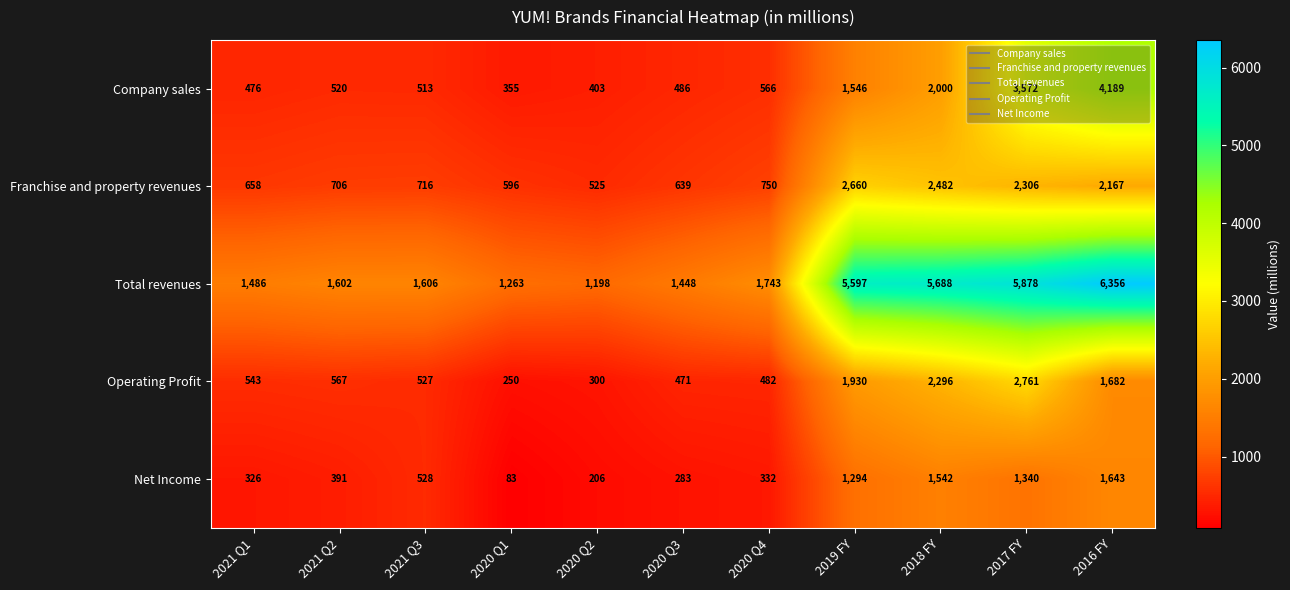

How many distinct data groups are displayed?

5